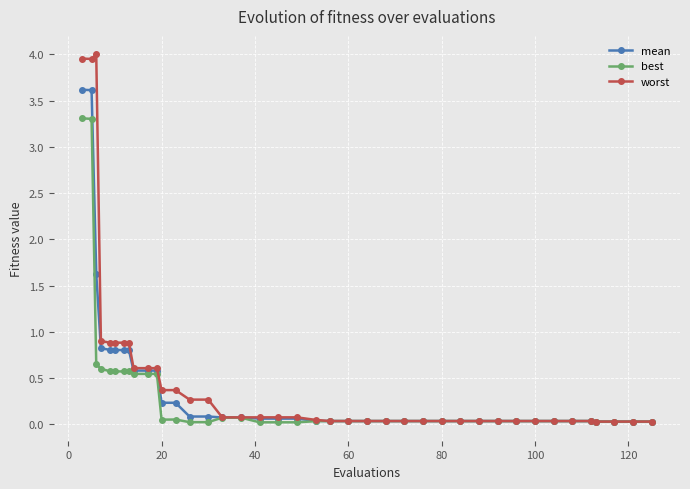

Rank the series by their maximum value, from lowest to highest.

best, mean, worst